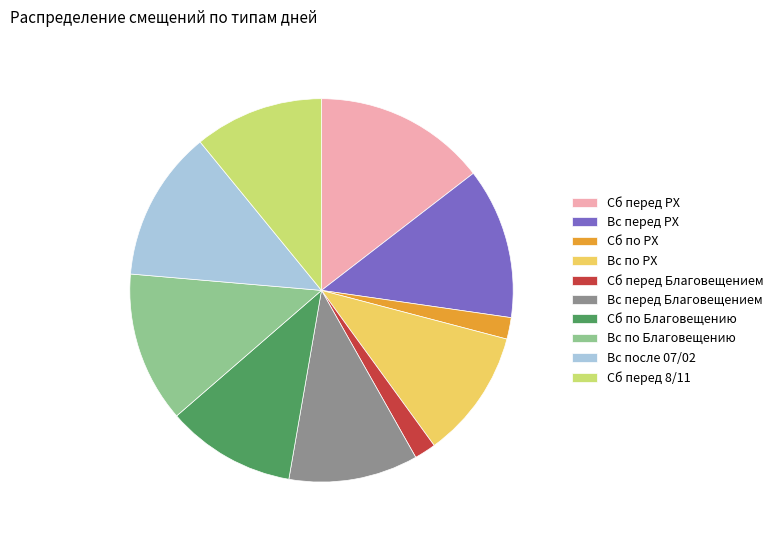

Combined, do Вс по РХ and Вс перед Благовещением account for over 50%?

No